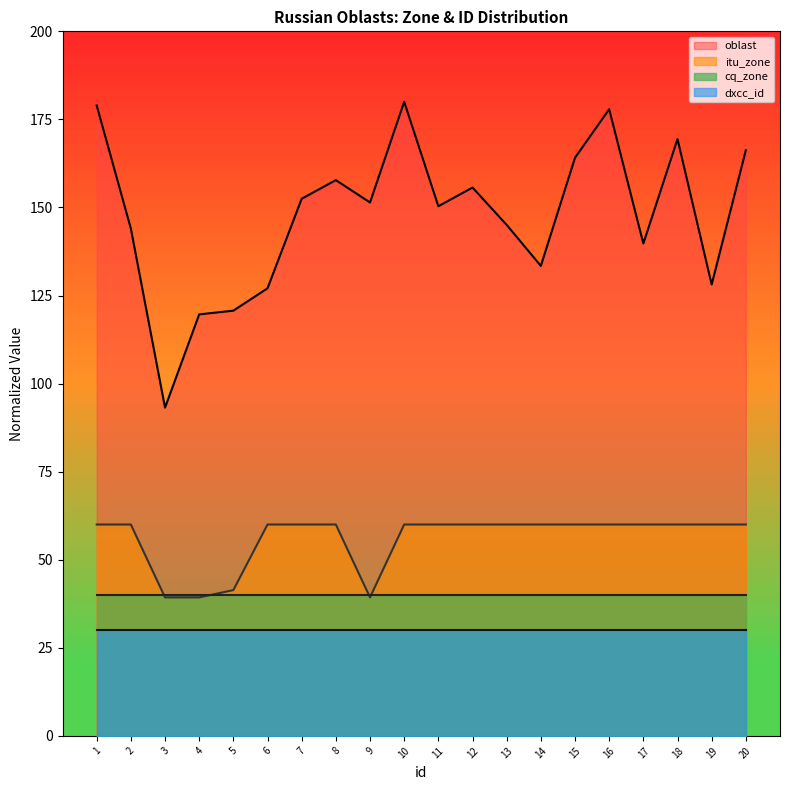

What is the smallest value displayed?

30.0